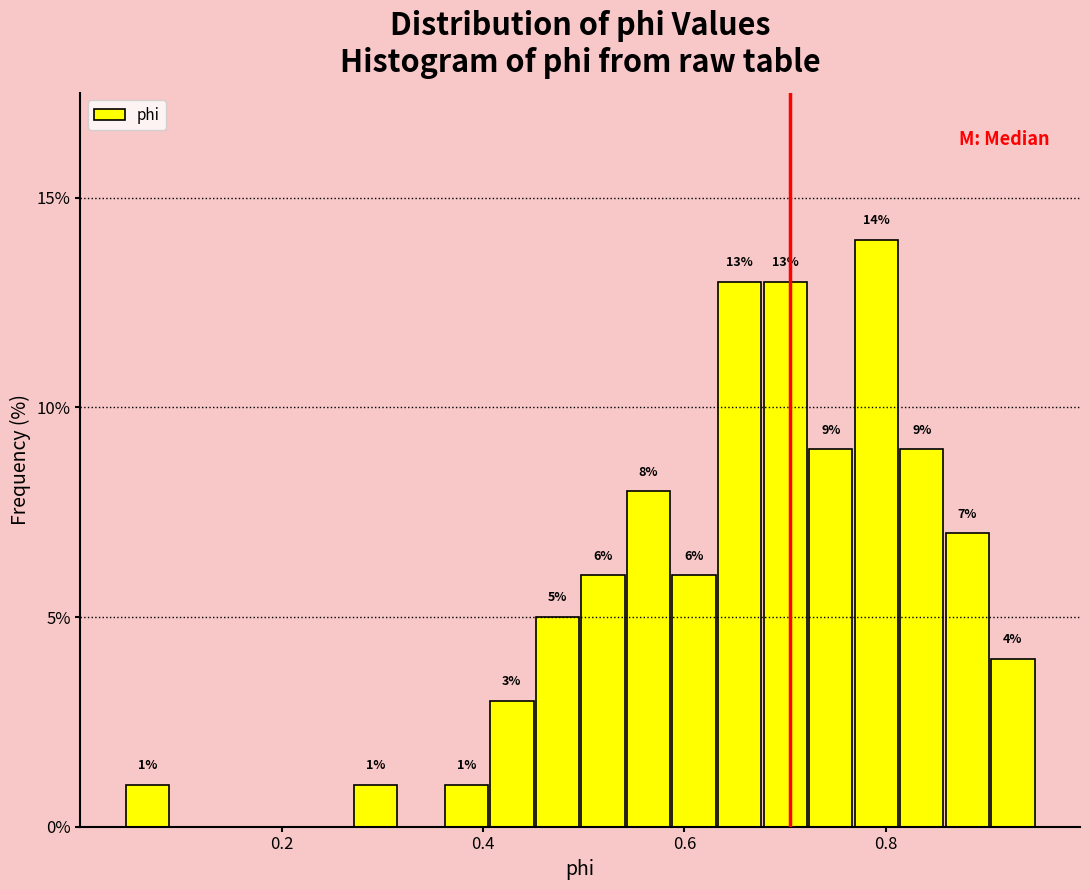

Around what value on the x-axis is the tallest bar? Give the approximate position of its centre, as read against the axis.

0.80